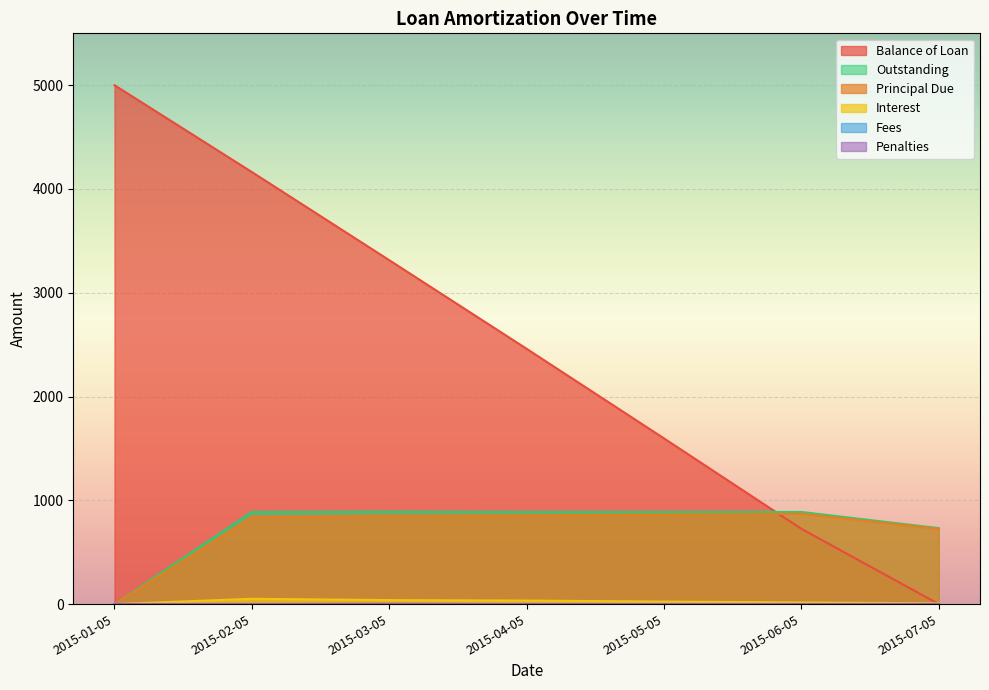

Reading left to right, list all the values displayed in this chart.

Balance of Loan: 5000.0	4163.3	3313.9	2459.9	1596.5	725.0	0.0
Principal Due: 0.0	836.7	849.4	854.0	863.5	871.5	725.0
Interest: 0.0	51.0	38.3	33.8	24.2	16.3	7.1
Penalties: 0.0	0.0	2.9	0.0	0.0	0.0	0.0
Outstanding: 0.0	887.7	890.6	887.7	887.7	887.7	732.1